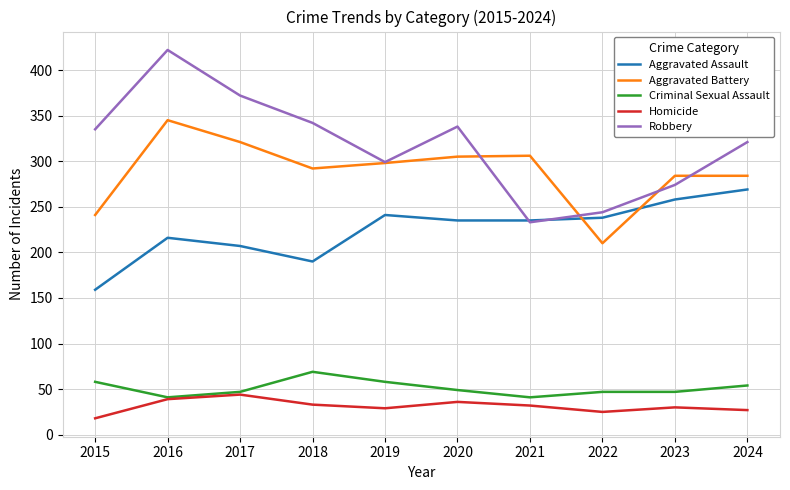

Between 2018 and 2021, which series saw the biggest shift?

Robbery